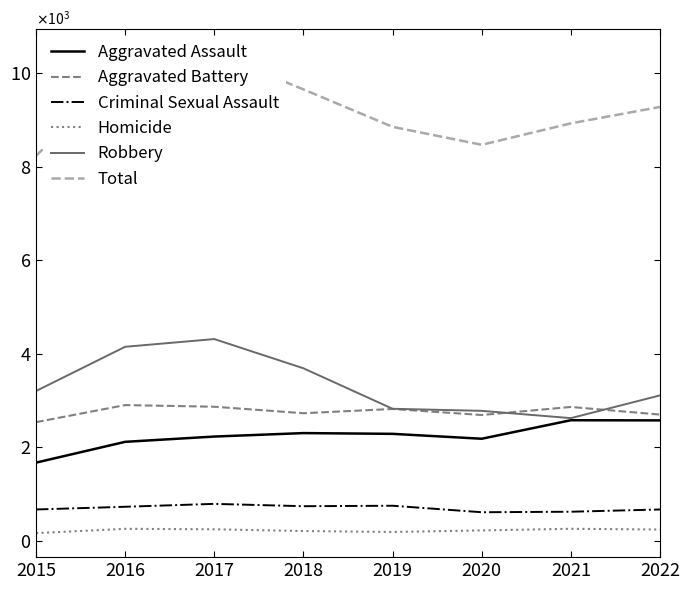

At which category is the sum across all series the highest?

2017